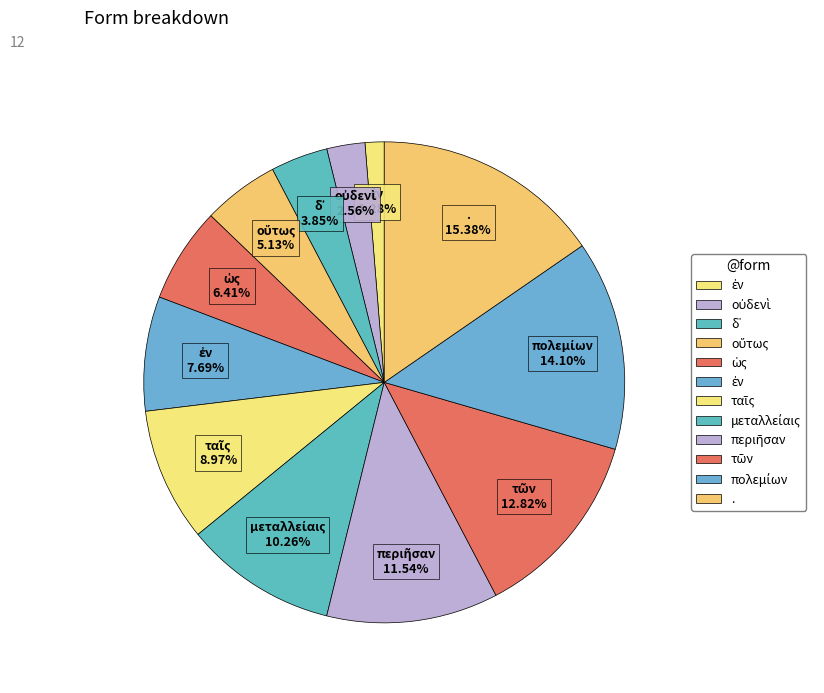

Rank the categories by value from lowest to highest.

ἐν, οὐδενὶ, δ᾽, οὕτως, ὡς, ἐν, ταῖς, μεταλλείαις, περιῆσαν, τῶν, πολεμίων, .